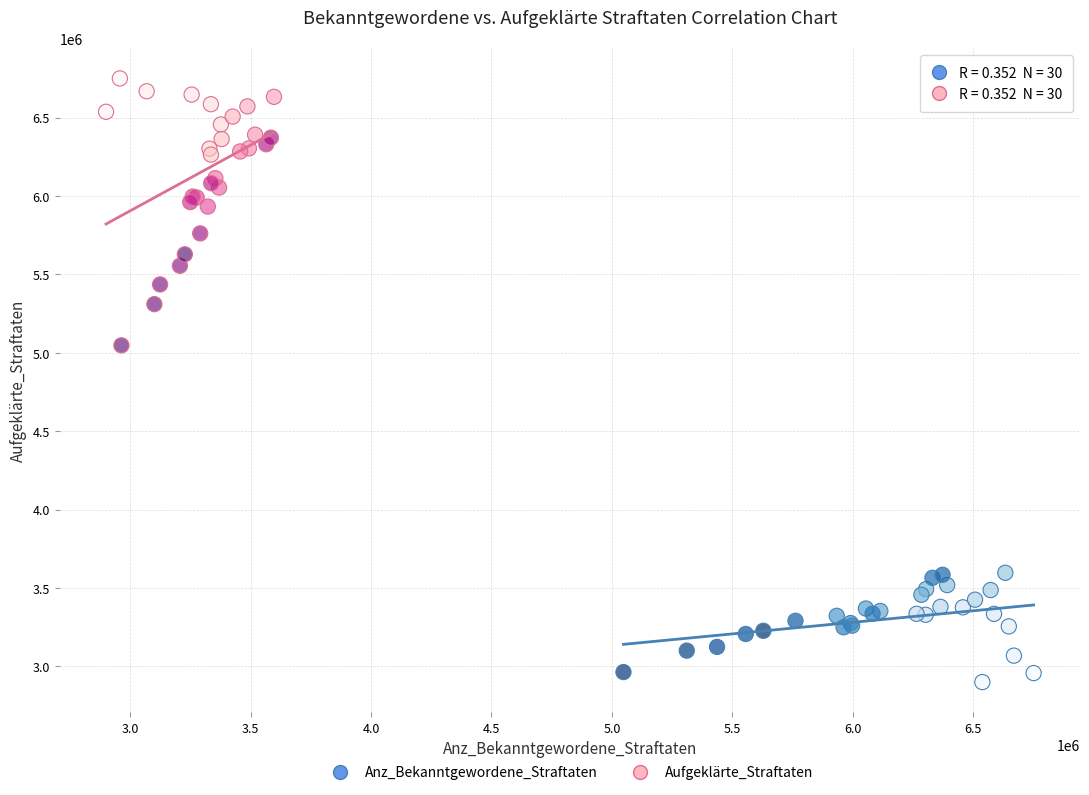

What are all the series names shown in the legend?

Anz_Bekanntgewordene_Straftaten, Aufgeklärte_Straftaten